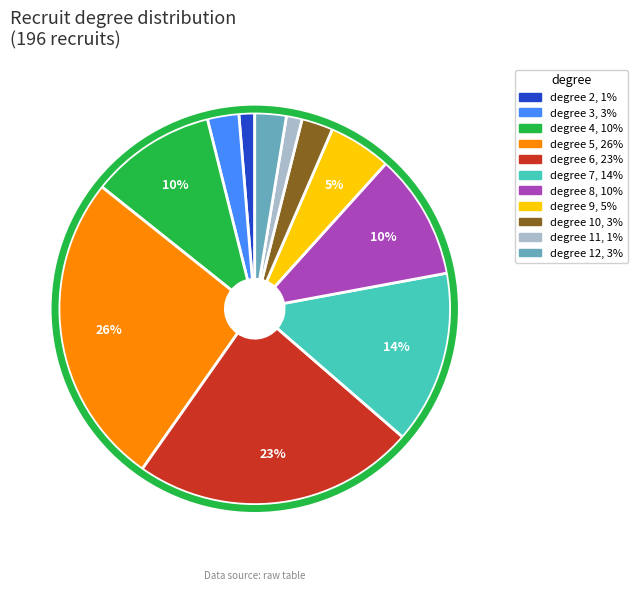

To the nearest percent, what is the difference between the largest and smallest slice percentages?

25%